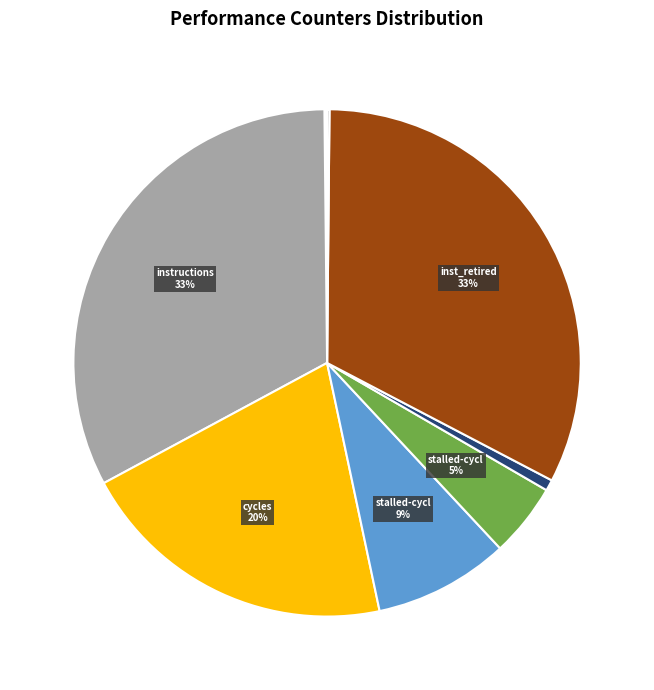

Is there a majority slice in this chart?

No